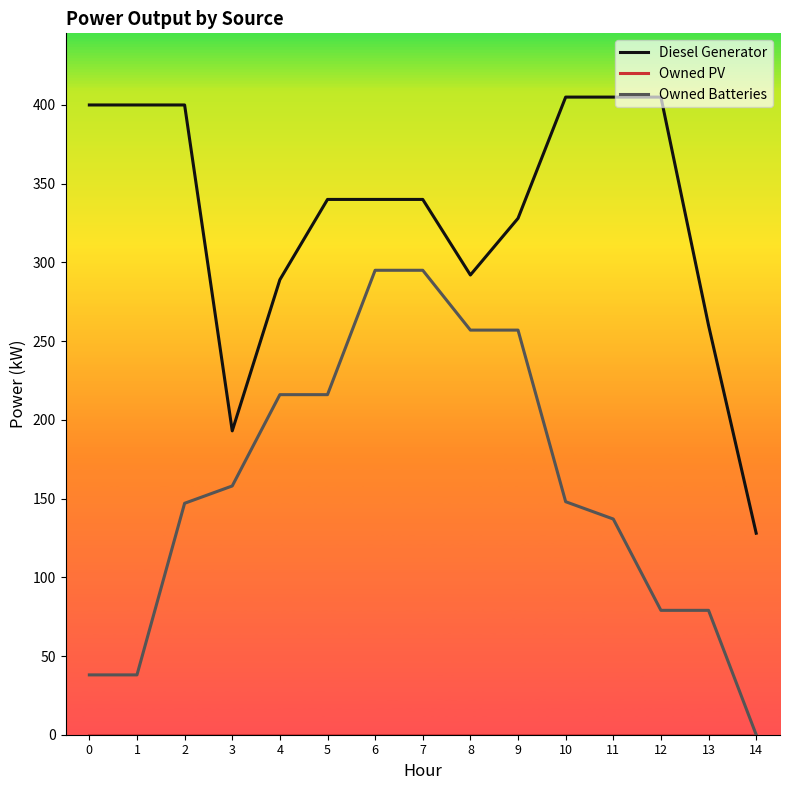

Is it true that Owned Batteries equals 225 at 10?

False